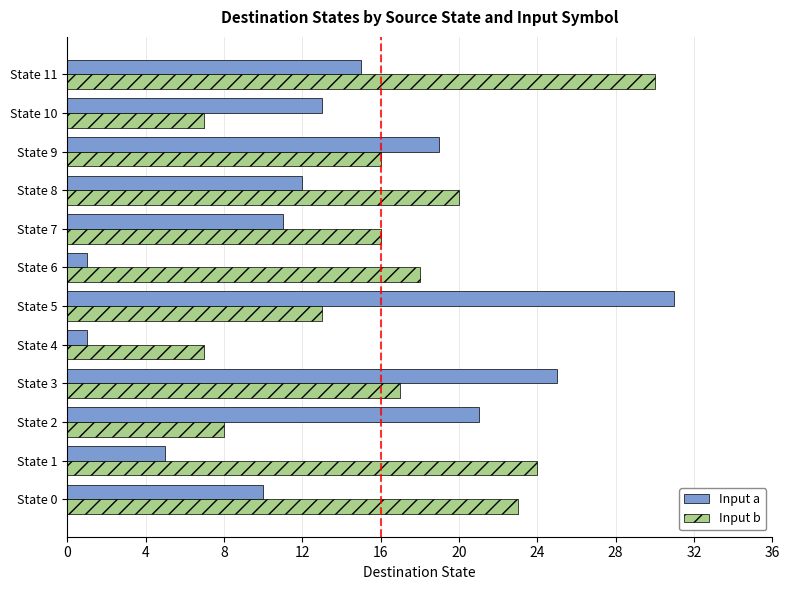

What is the total value across all series at State 0?

33